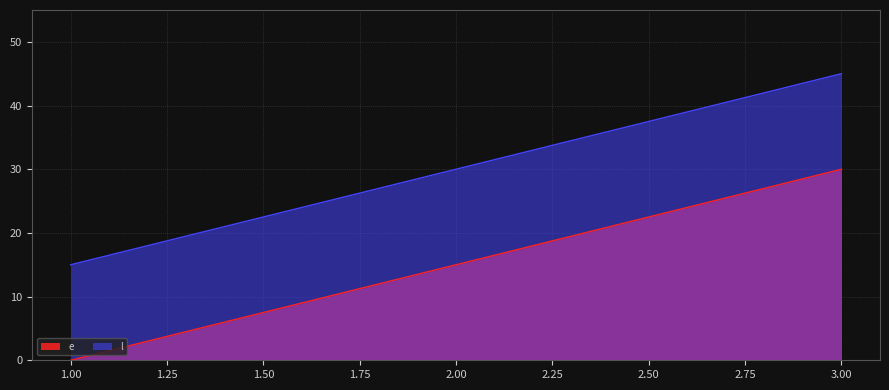

What is the sum of the e values at 2.00 and 3.00?

45